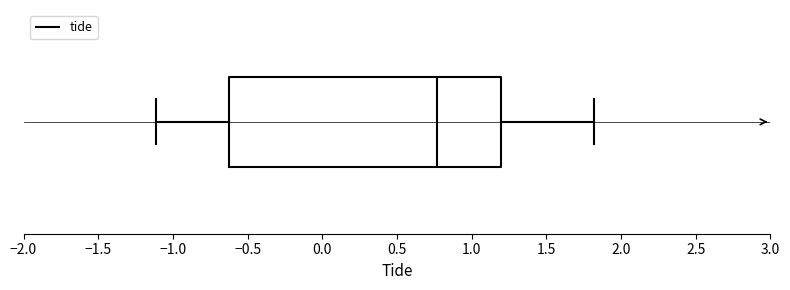

Read this box plot against the x-axis: the position of the median line, the range covered by the box, and the ends of both whiskers. The values are not printed on the chart, so give them approximately, as read against the axis.

median 0.75, box -0.60 to 1.20, whiskers -1.10 to 1.80